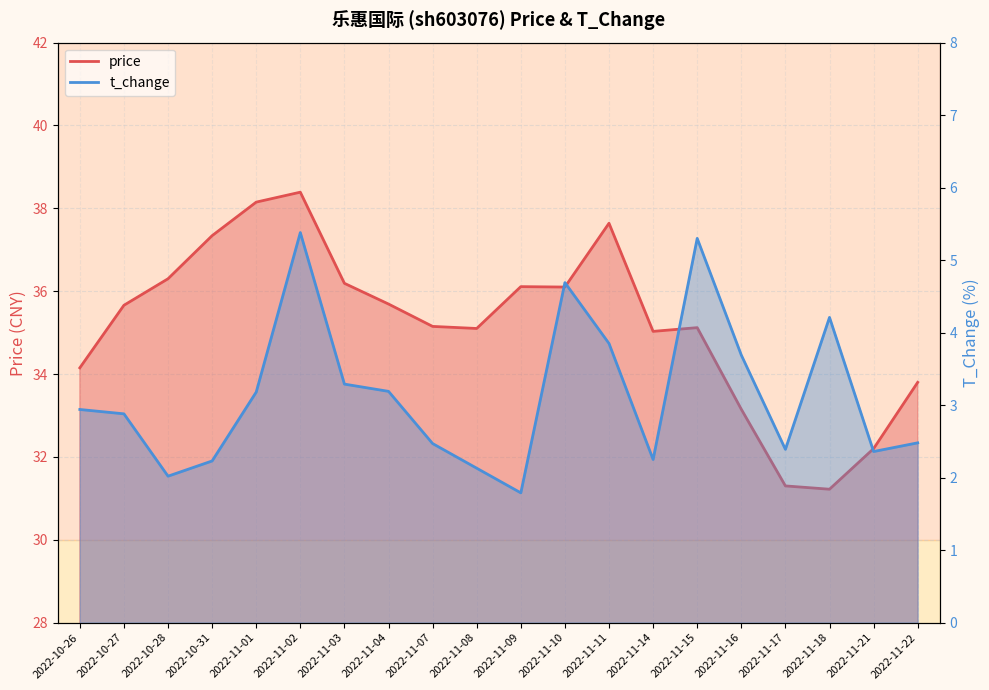

What is the difference between the second highest and second lowest values in the t_change series?

3.3